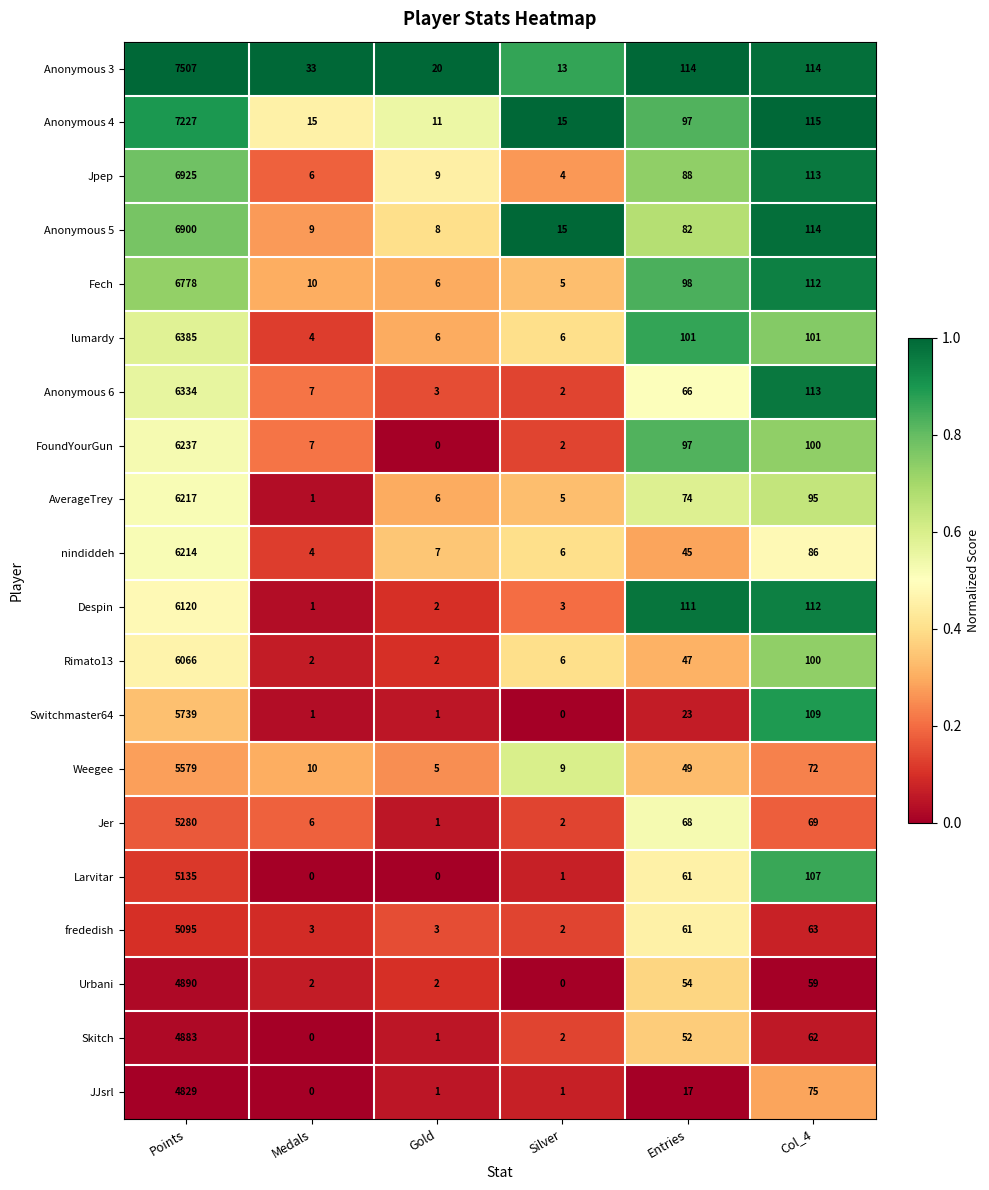

What is the sum of the Anonymous 4 values at Col_4 and Entries?

212